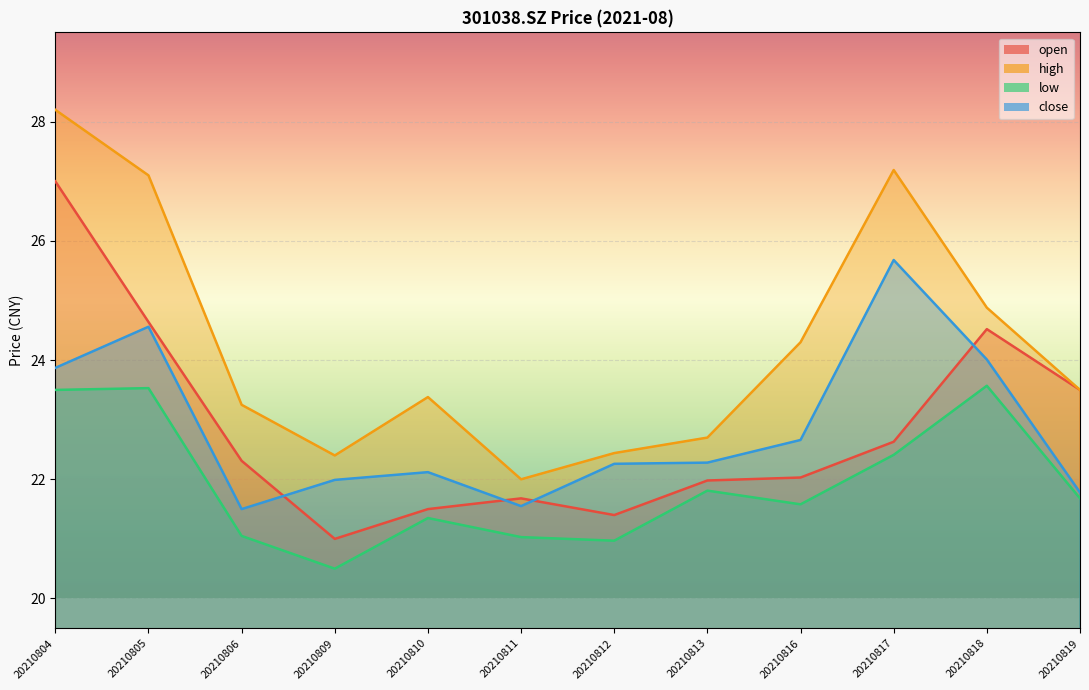

Where is the first local minimum for high?

20210809